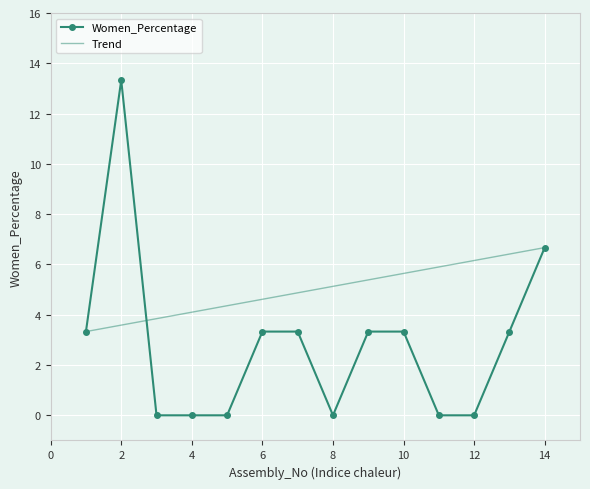

Is it true that the value at 8 is -4.7?

False